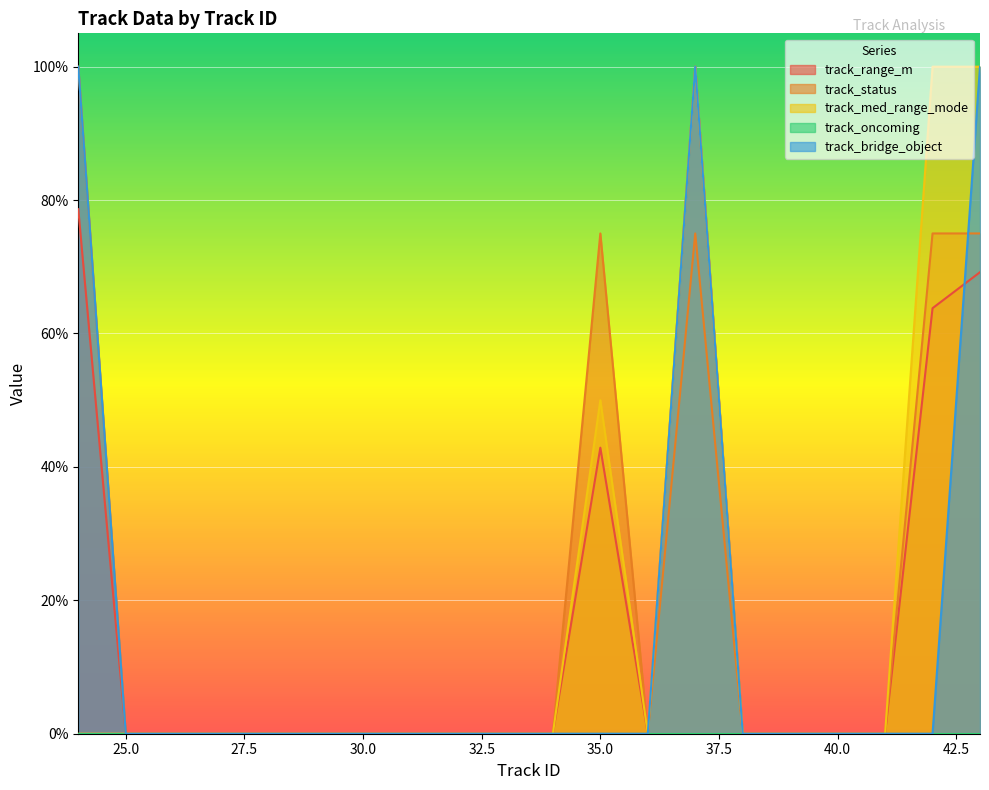

True or false: track_status has more than 1 points higher than both neighbors.

True